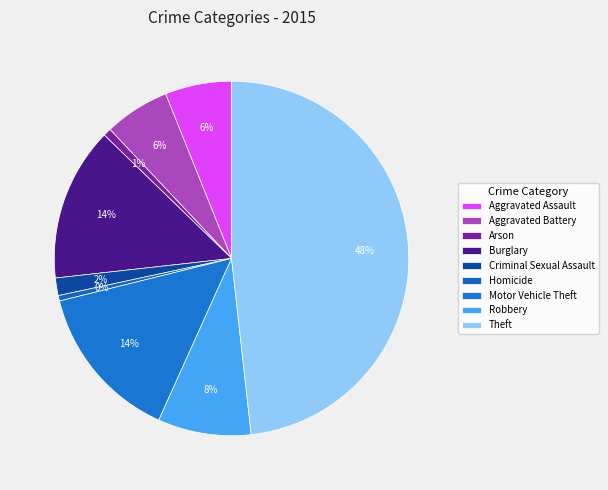

Count the number of slices in the pie.

9